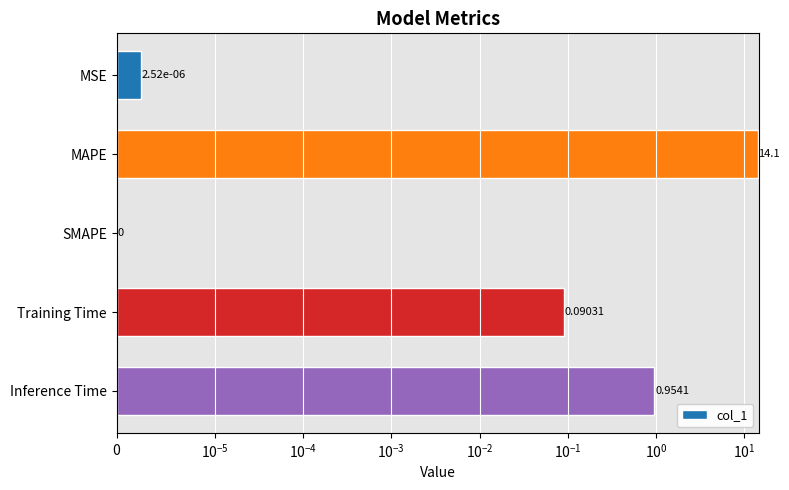

Does the chart contain any negative values?

No